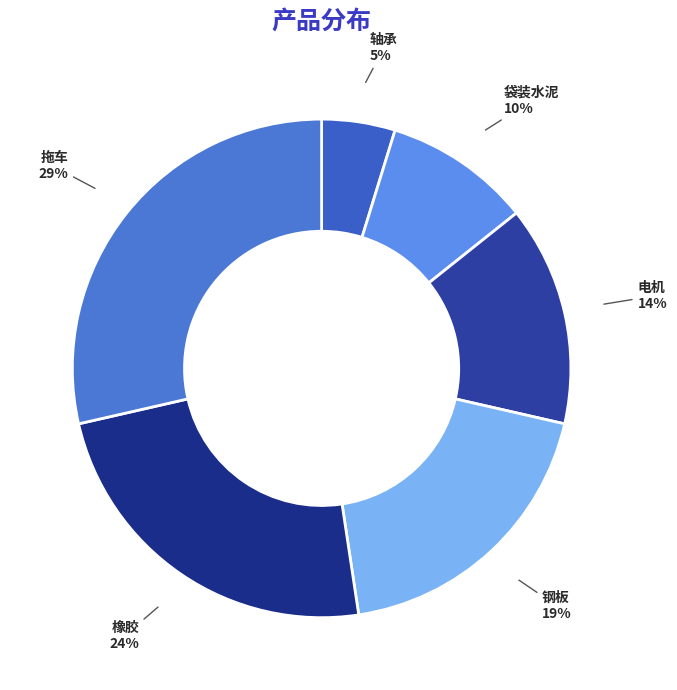

Rank the categories by value from highest to lowest.

拖车, 橡胶, 钢板, 电机, 袋装水泥, 轴承